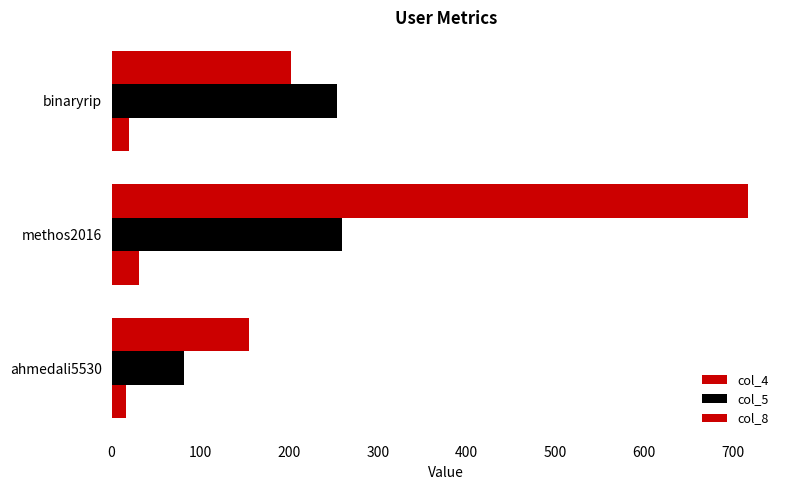

How many data points in col_8 are less than 202?

1